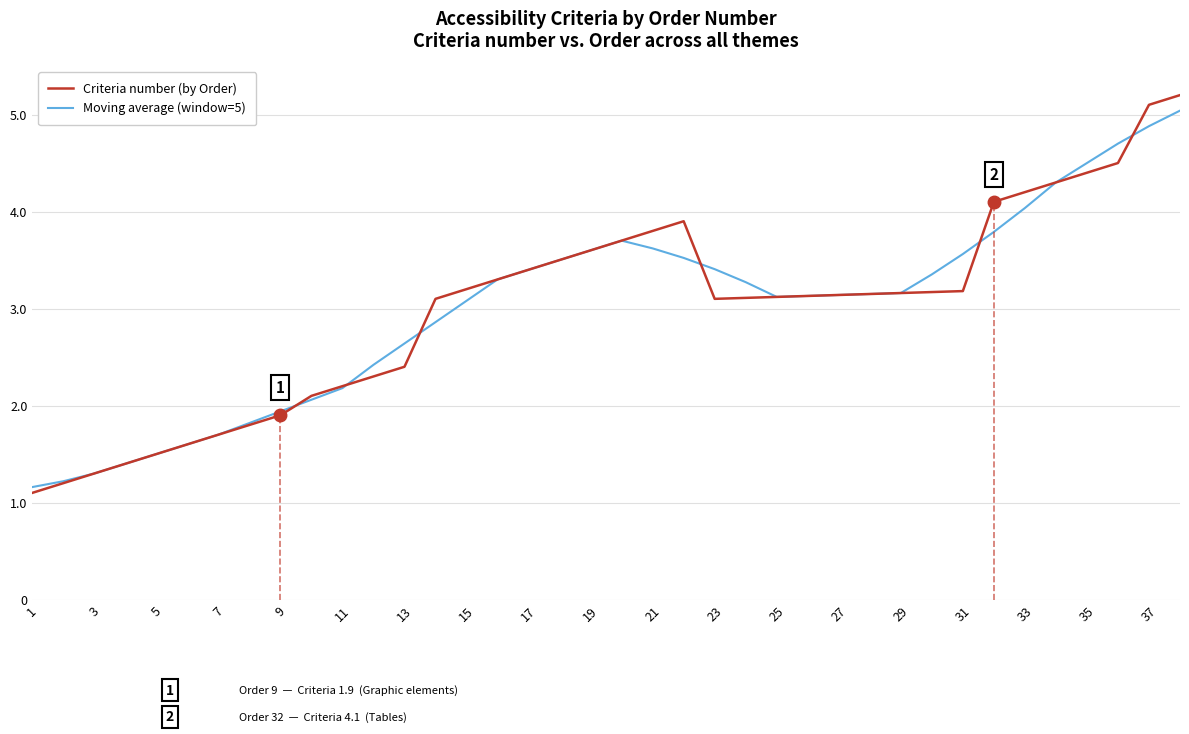

Is it true that Moving average (window=5) equals 3.6 at 21?

True